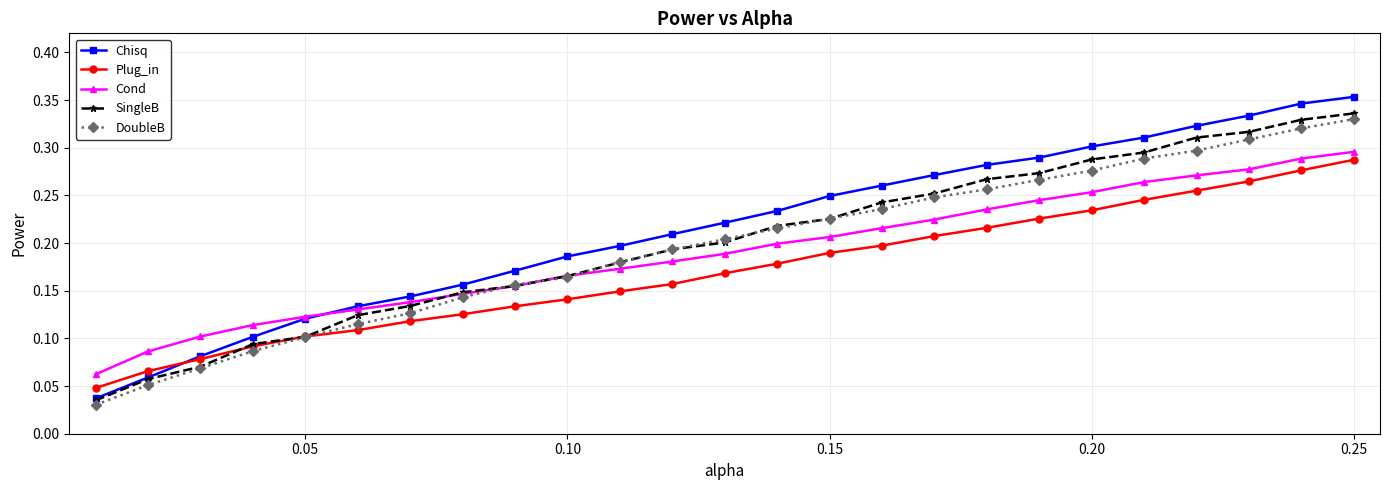

At how many categories does at least one series exceed 0?

25